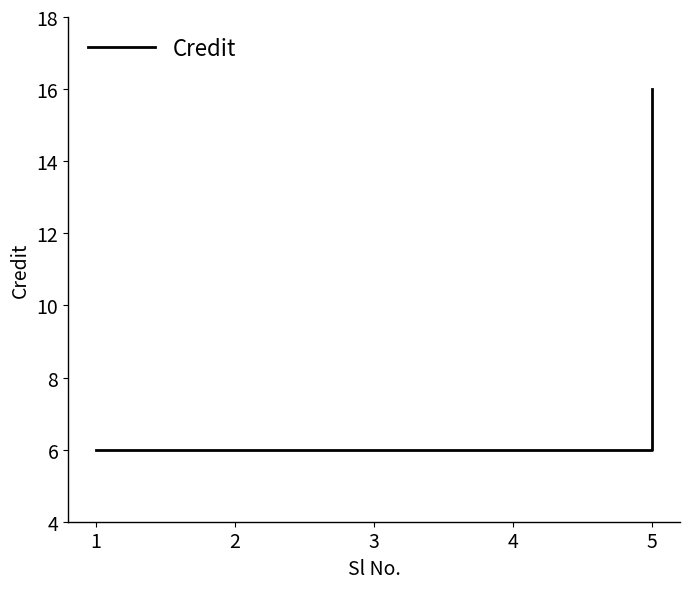

Reading left to right, list all the values displayed in this chart.

1=6	2=6	3=6	4=6	5=16